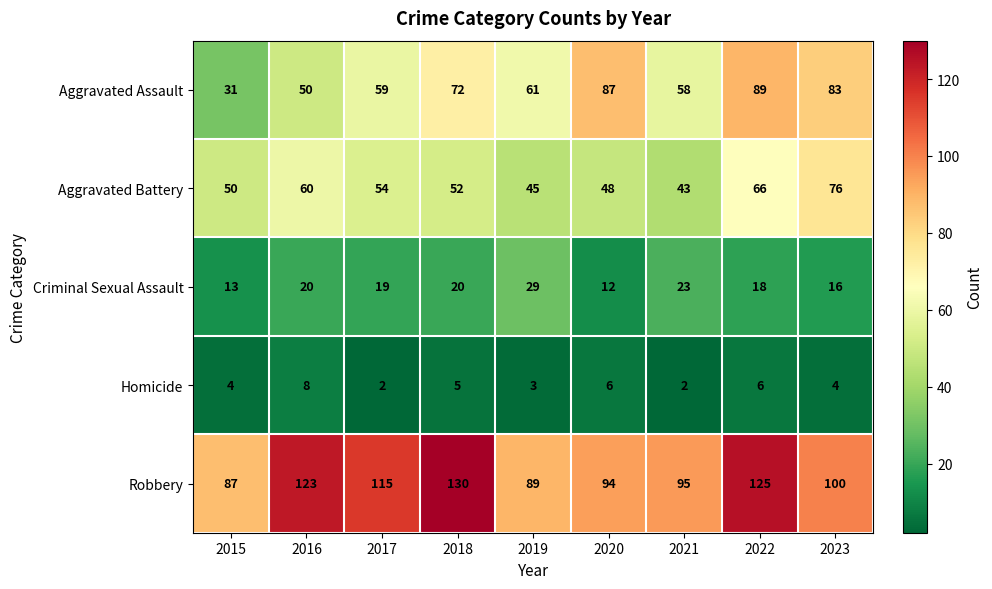

At which category is the sum across all series the highest?

2022